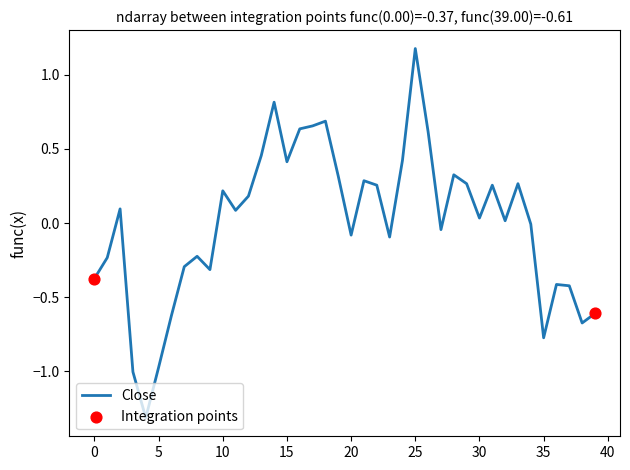

What is the difference between the maximum and minimum values?

2.5